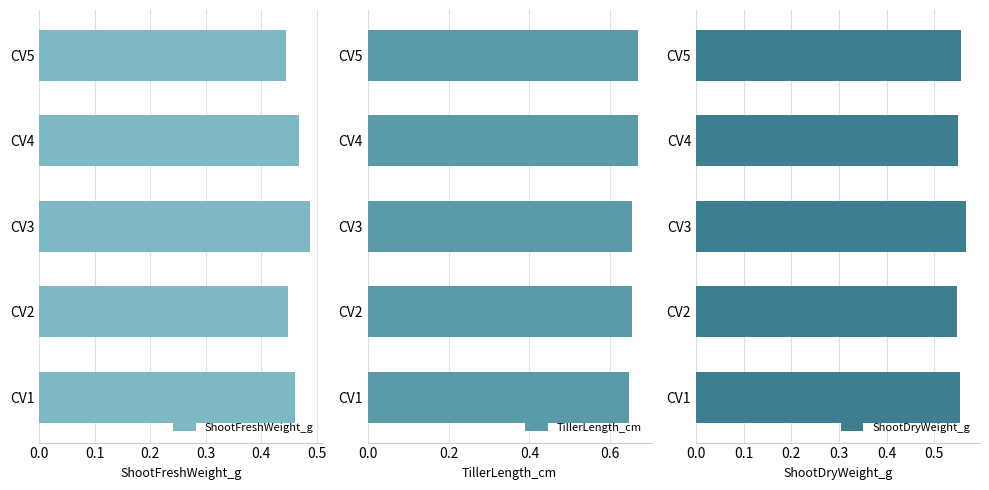

Which series changed the most between 0.1 and 0.4?

TillerLength_cm